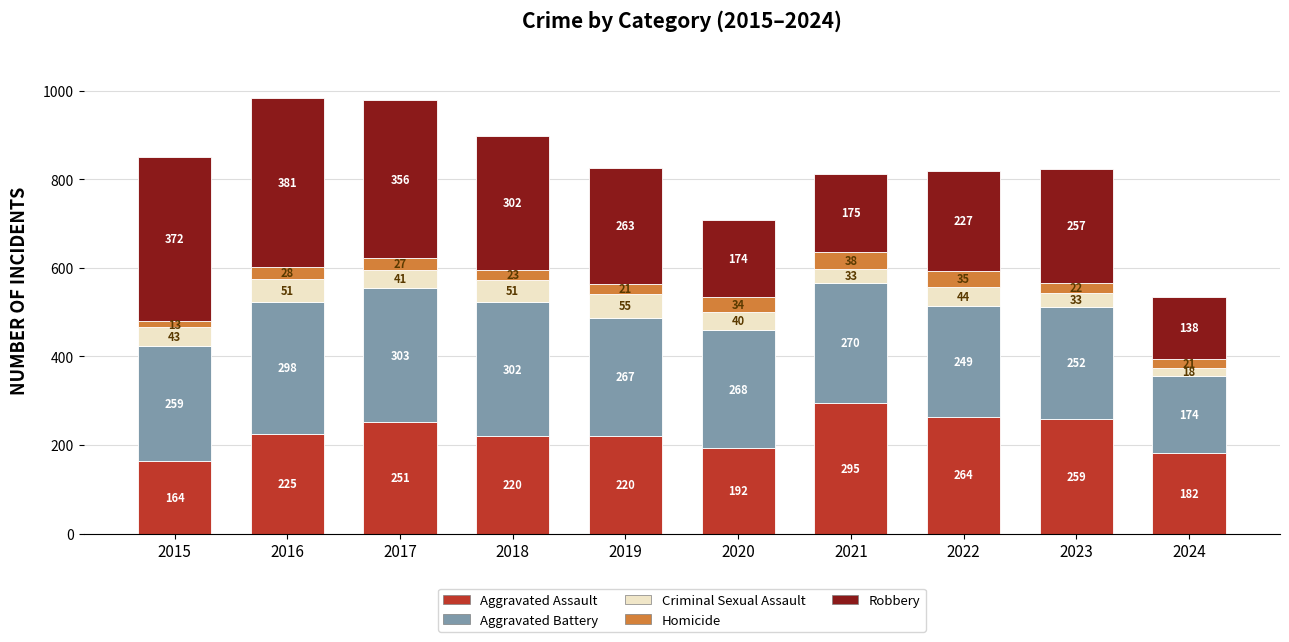

Count the number of categories in the chart.

10